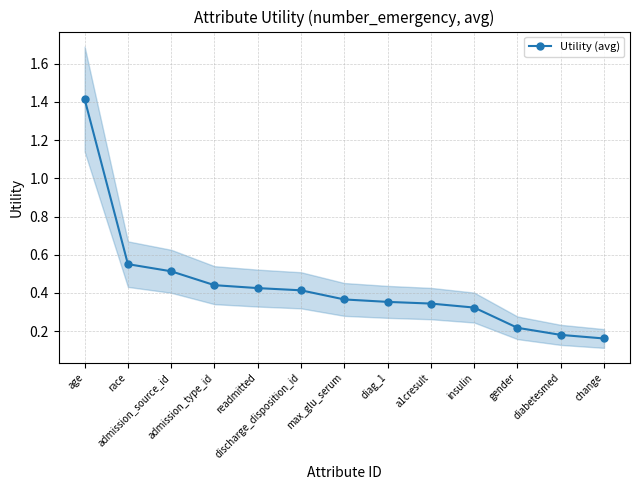

Is it true that the value at admission_type_id is 0.6?

False